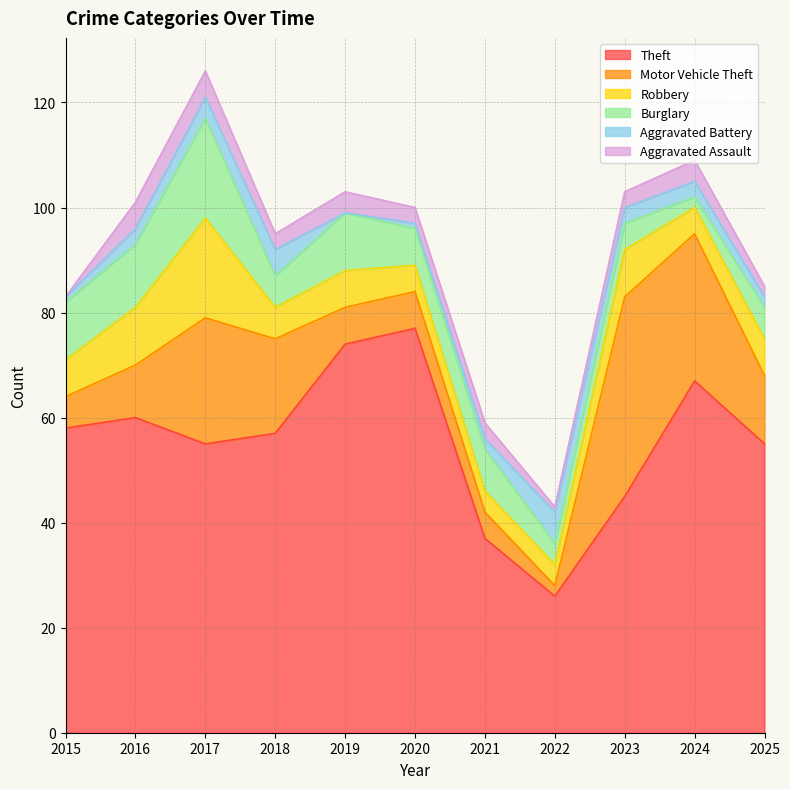

Does the chart have visible grid lines?

Yes